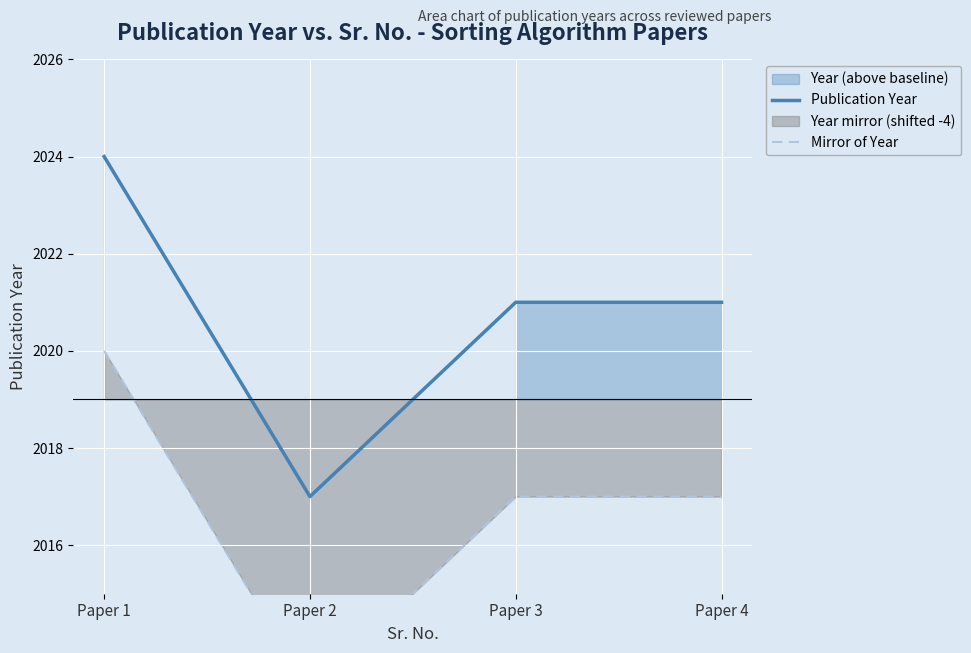

List the series in order of their overall mean, highest first.

Publication Year, Mirror of Year